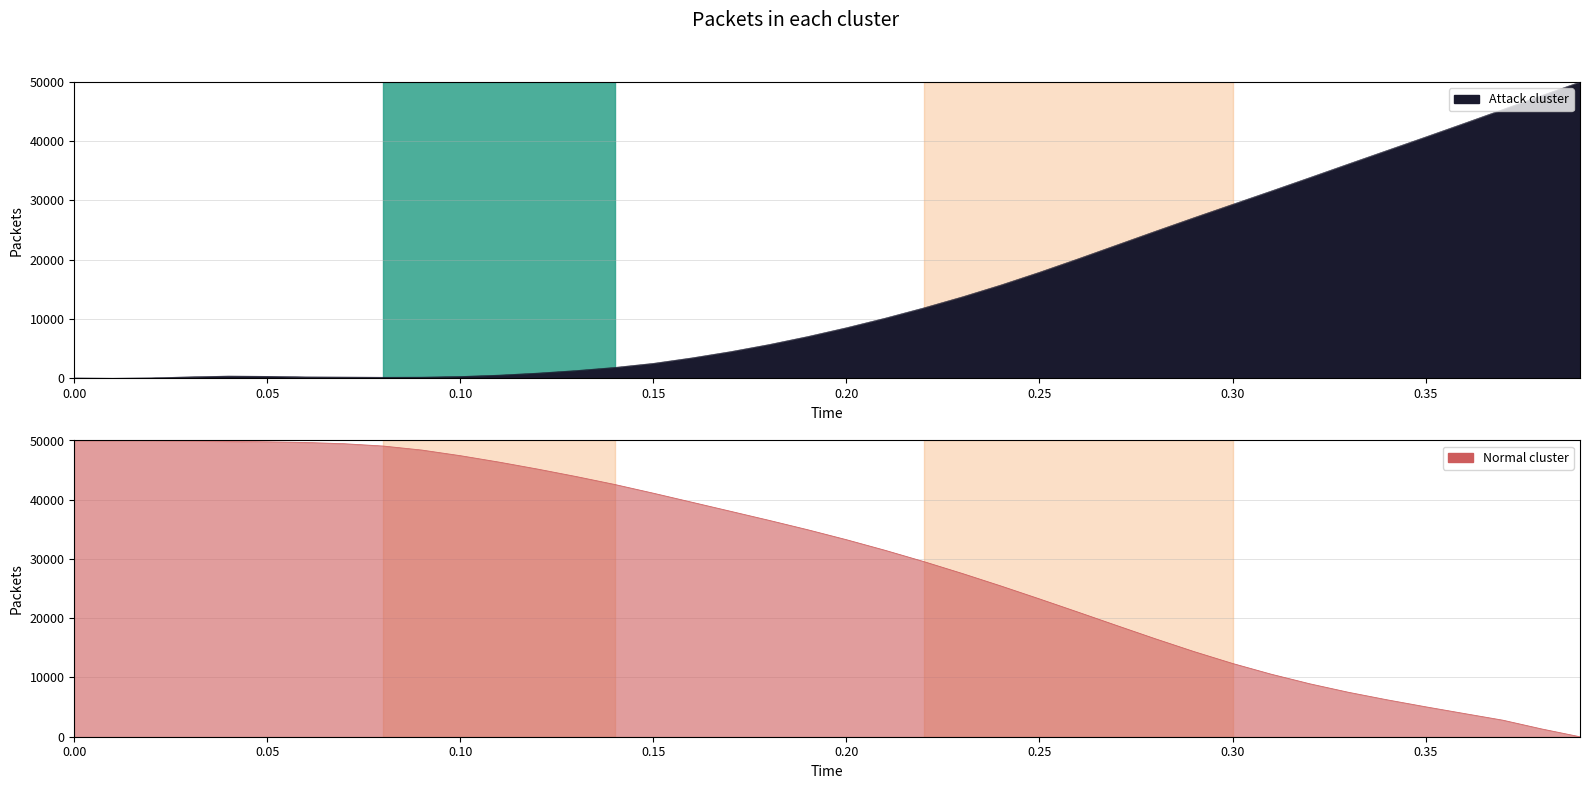

What is the label of the 25th point from the right?

0.15